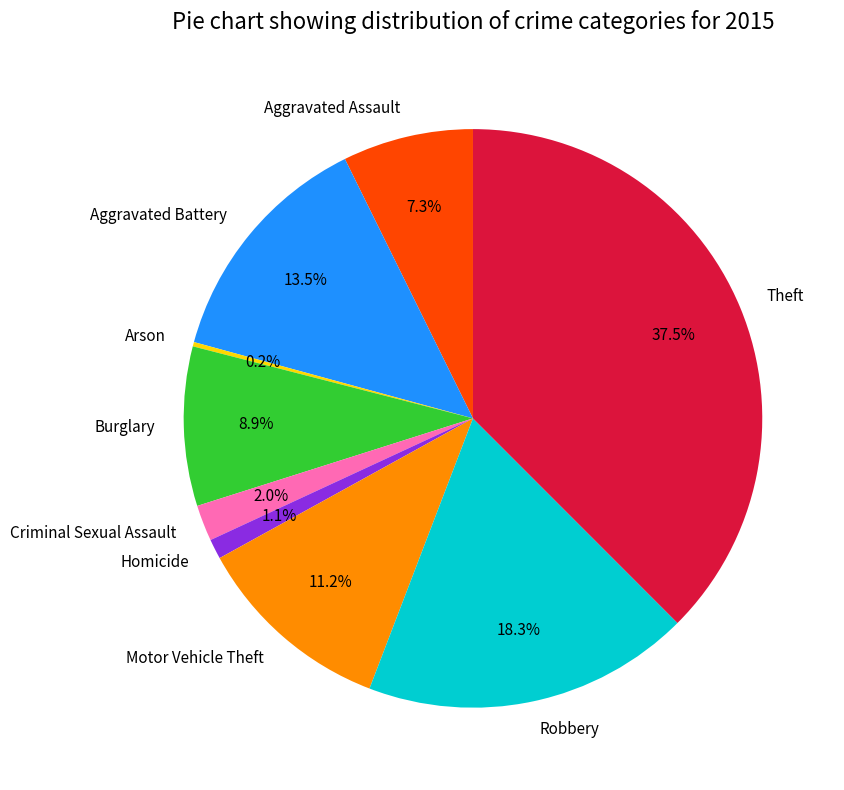

Which slice is the largest?

Theft